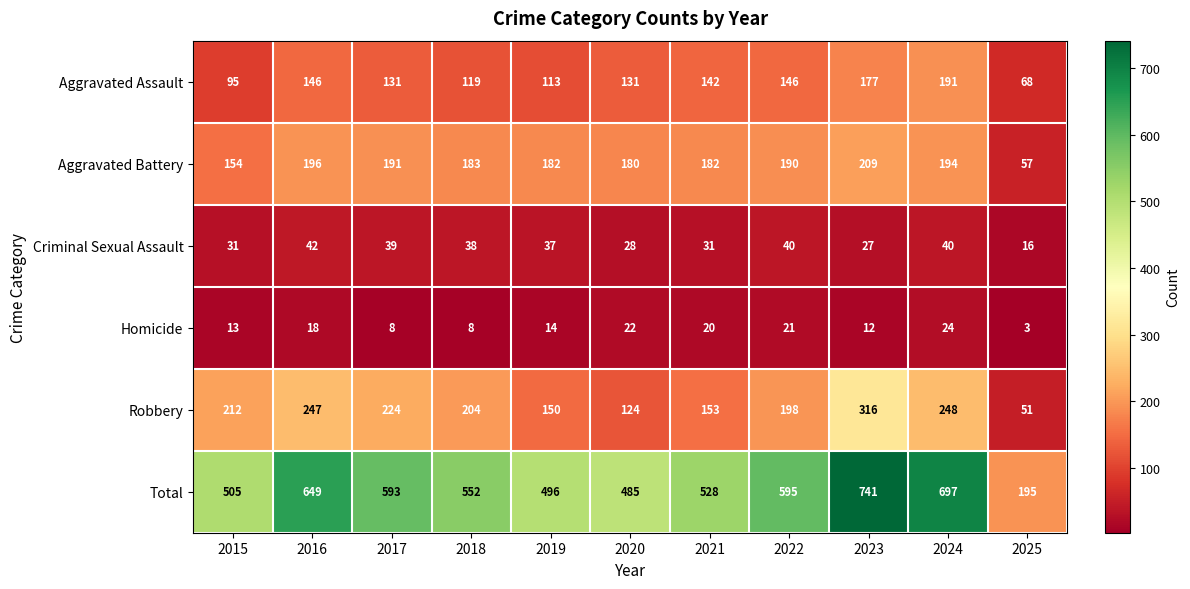

What is the difference between the second highest and second lowest values in the Total series?

212